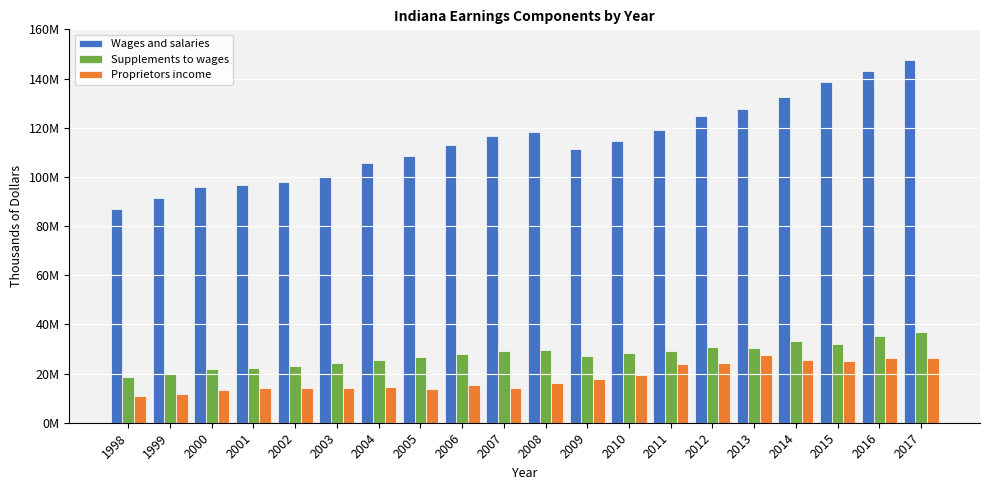

At which label does Proprietors income reach its minimum?

1998